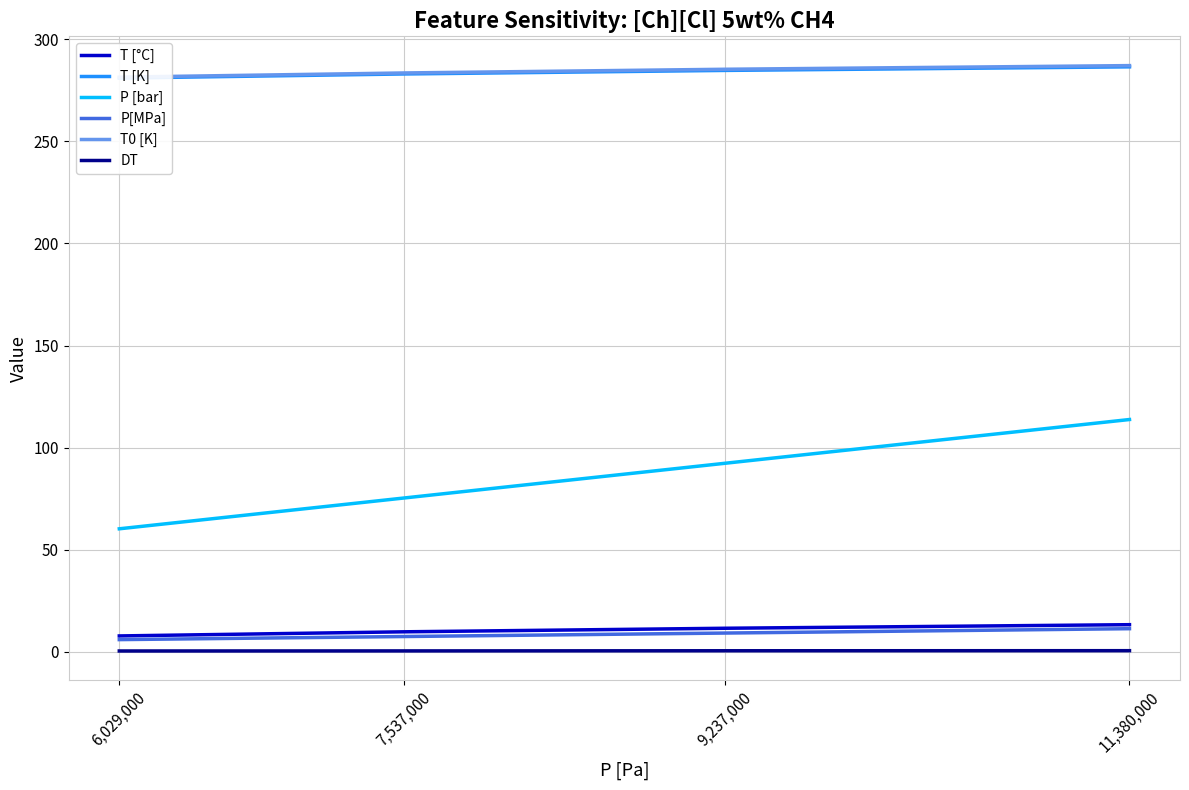

At which category is the sum across all series the highest?

11,380,000